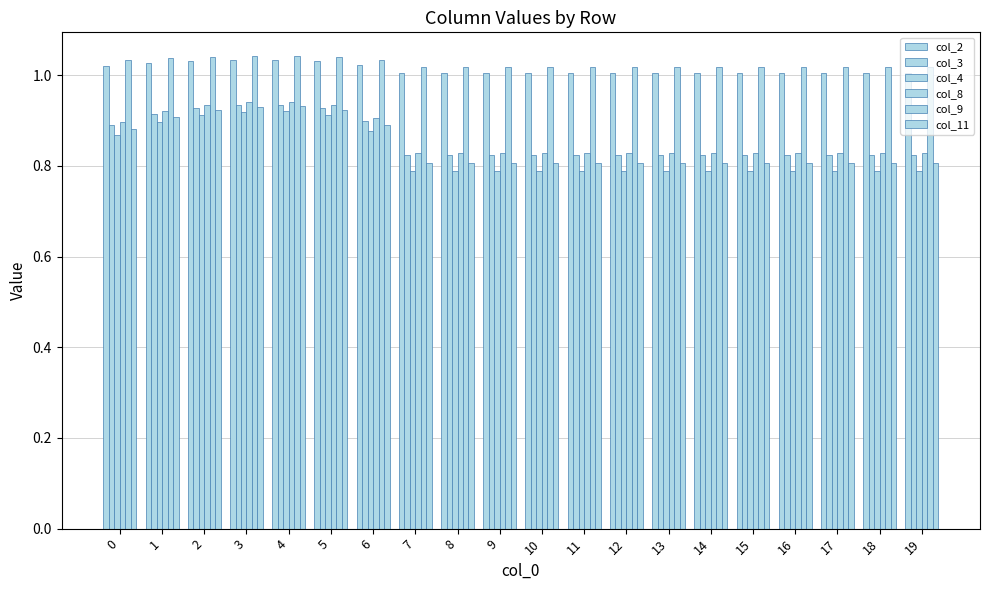

Where is col_4 nearest to the value 0?

7